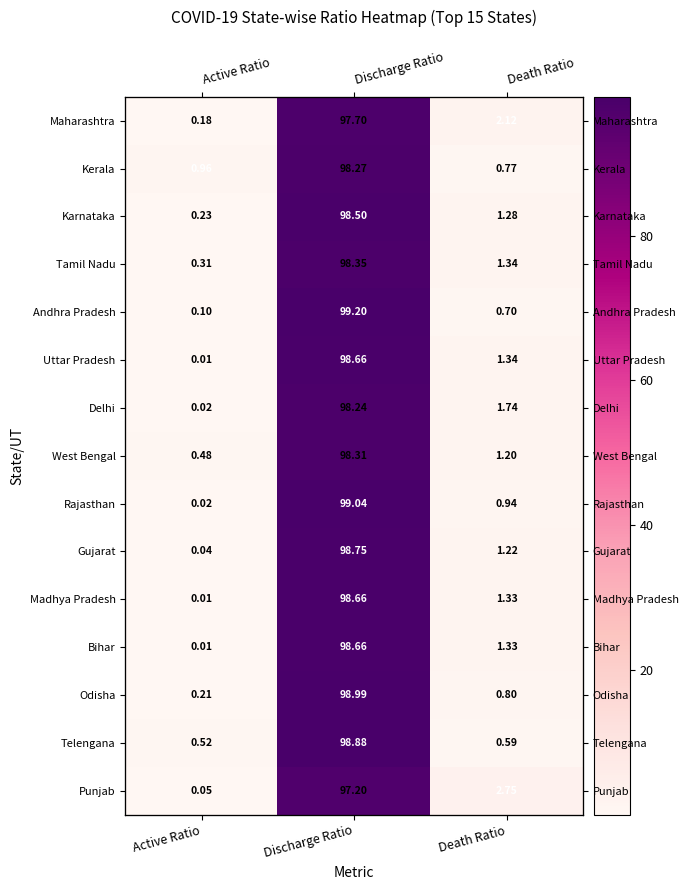

How many distinct data groups are displayed?

15